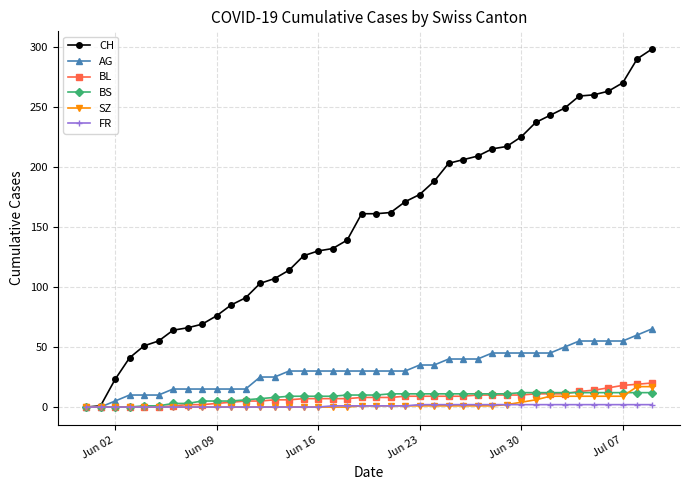

Which series has the largest total across all categories?

CH